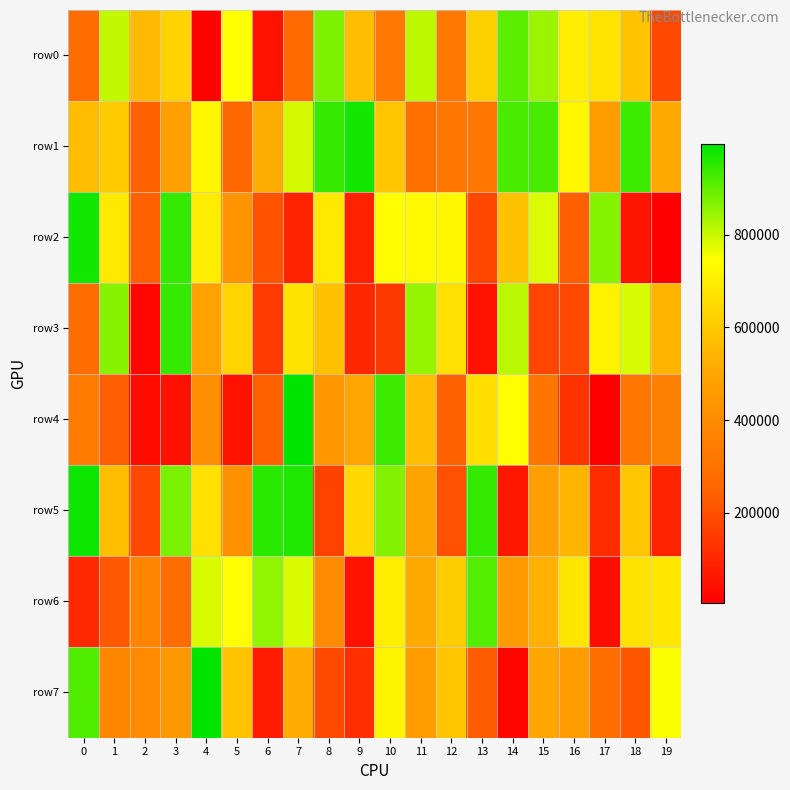

At which category is the sum across all series the highest?

7